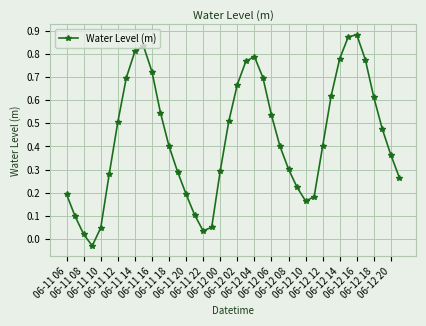

How many points are lower than both their immediate neighbors (excluding endpoints)?

3